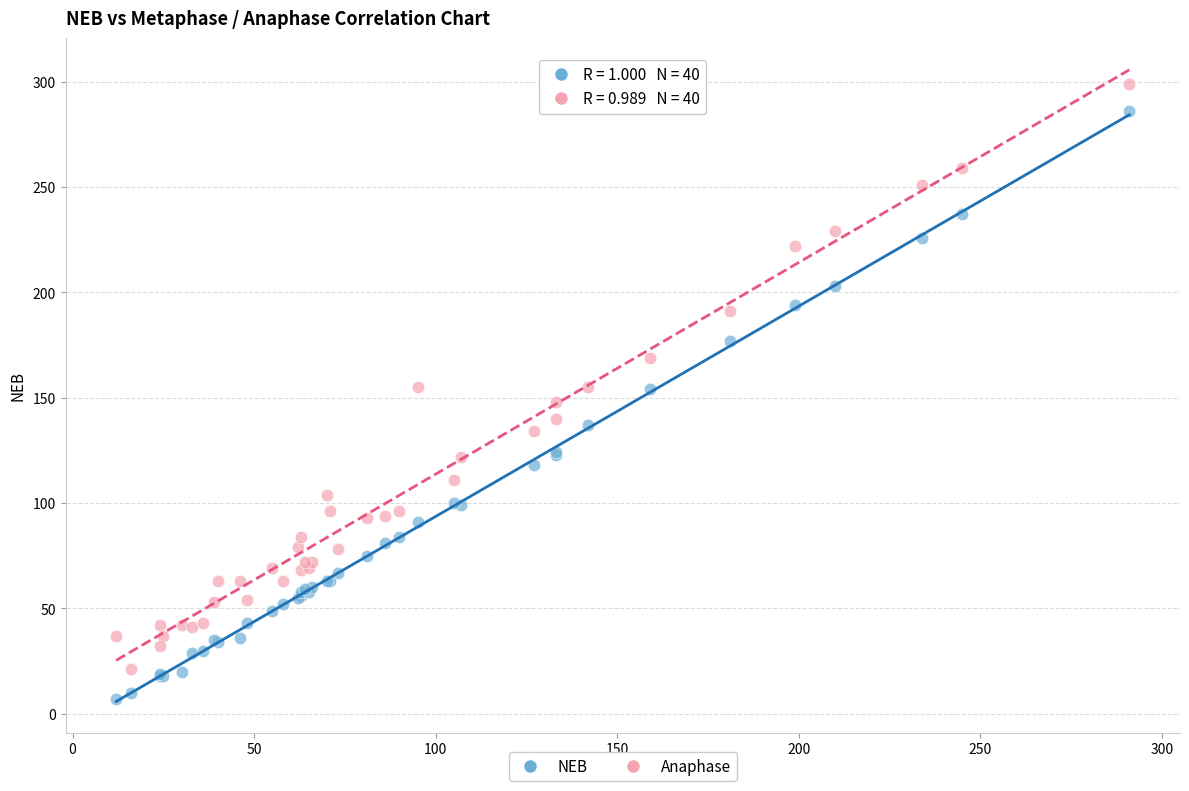

Which series contains the lowest Y value?

NEB